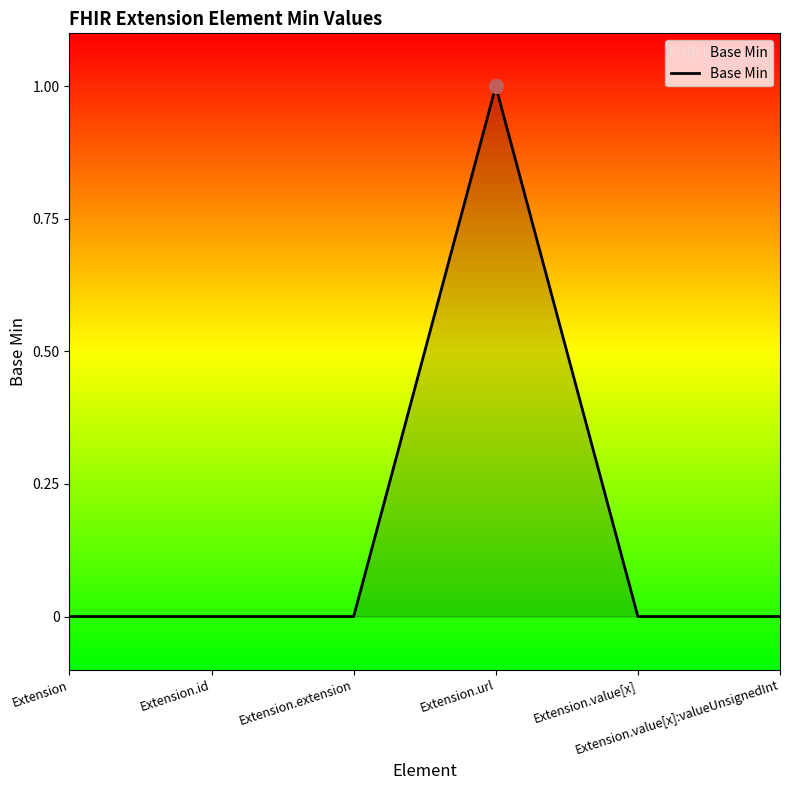

Reading right to left, extract all data points from this chart.

0	0	1	0	0	0